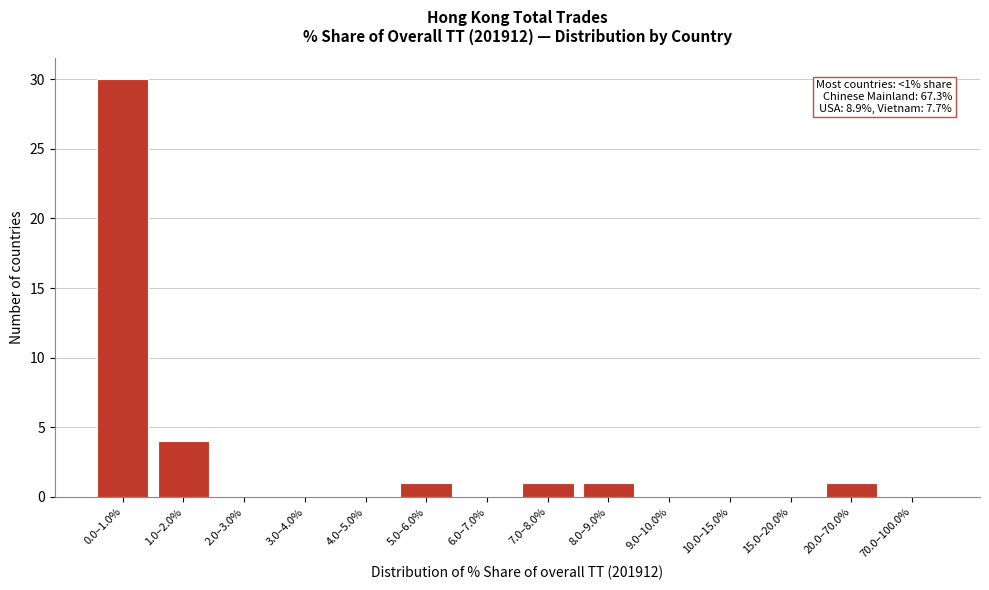

Reading left to right, transcribe all the data shown in this chart.

0.0–1.0%=30	1.0–2.0%=4	2.0–3.0%=0	3.0–4.0%=0	4.0–5.0%=0	5.0–6.0%=1	6.0–7.0%=0	7.0–8.0%=1	8.0–9.0%=1	9.0–10.0%=0	10.0–15.0%=0	15.0–20.0%=0	20.0–70.0%=1	70.0–100.0%=0